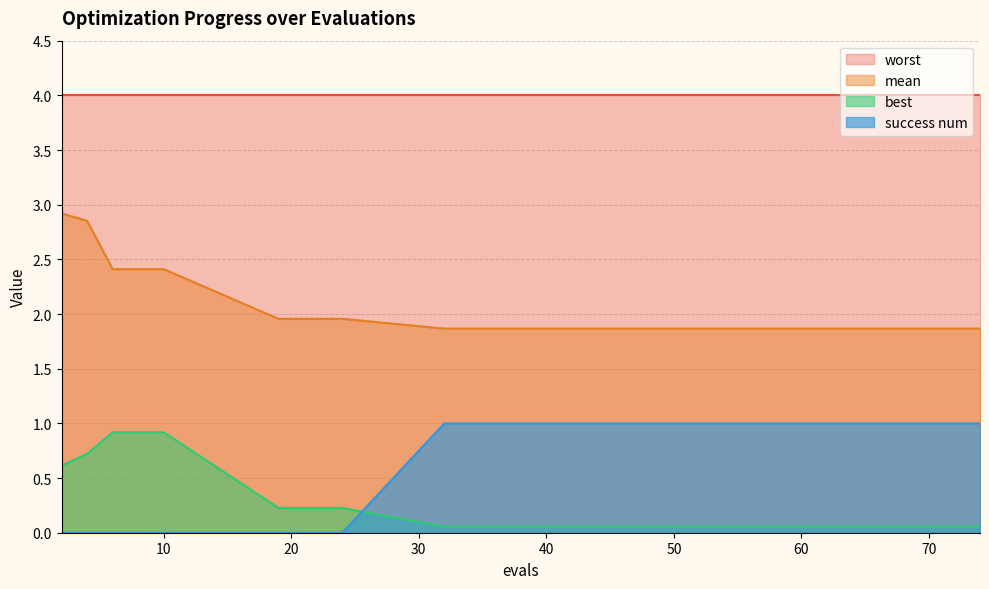

Which category has the highest value across all series?

2